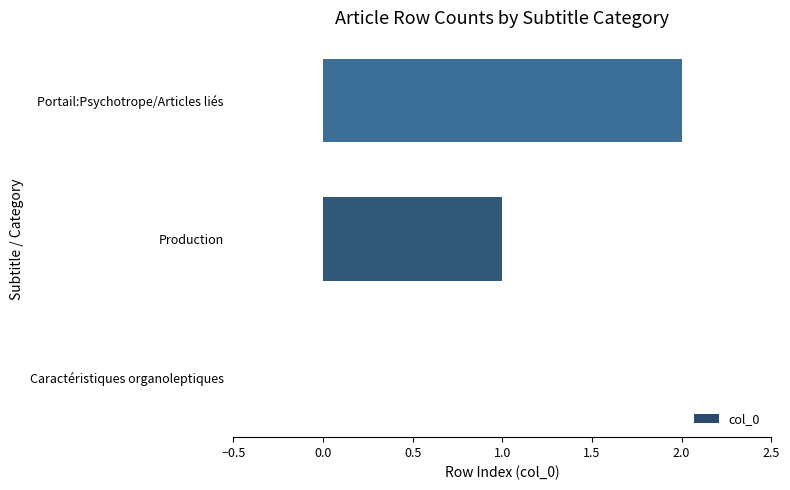

The chart shows a value of 1 at Portail:Psychotrope/Articles liés. True or false?

False